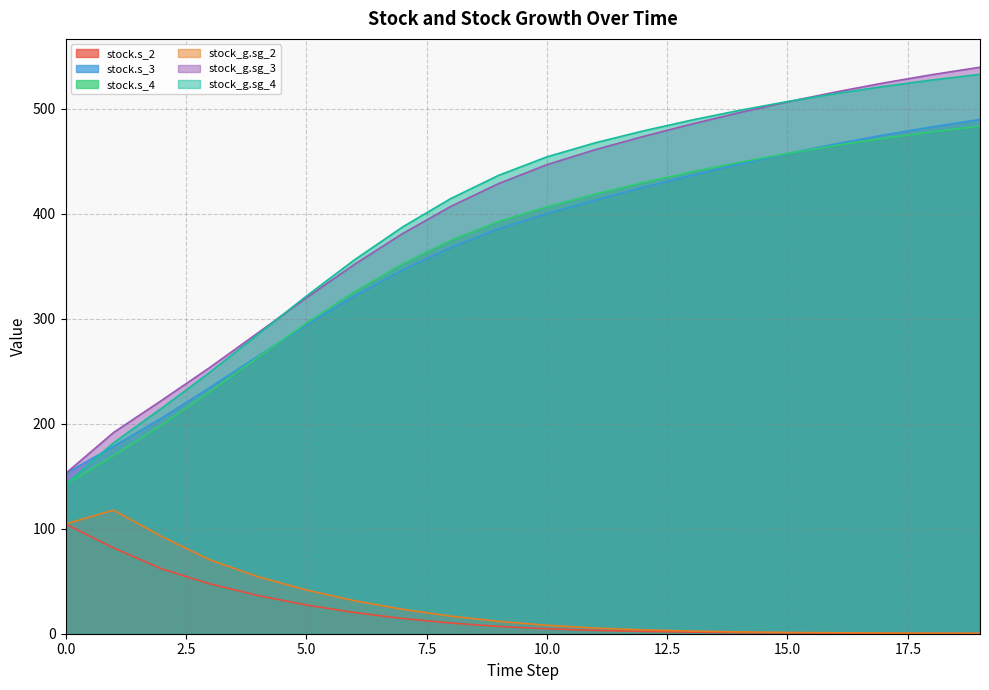

List the labels in order of stock_g.sg_3 value, largest first.

0, 0, 0, 0, 0, 0, 0, 0, 0, 0, 0, 0, 0, 0, 0, 0, 0, 0, 0, 25.1622